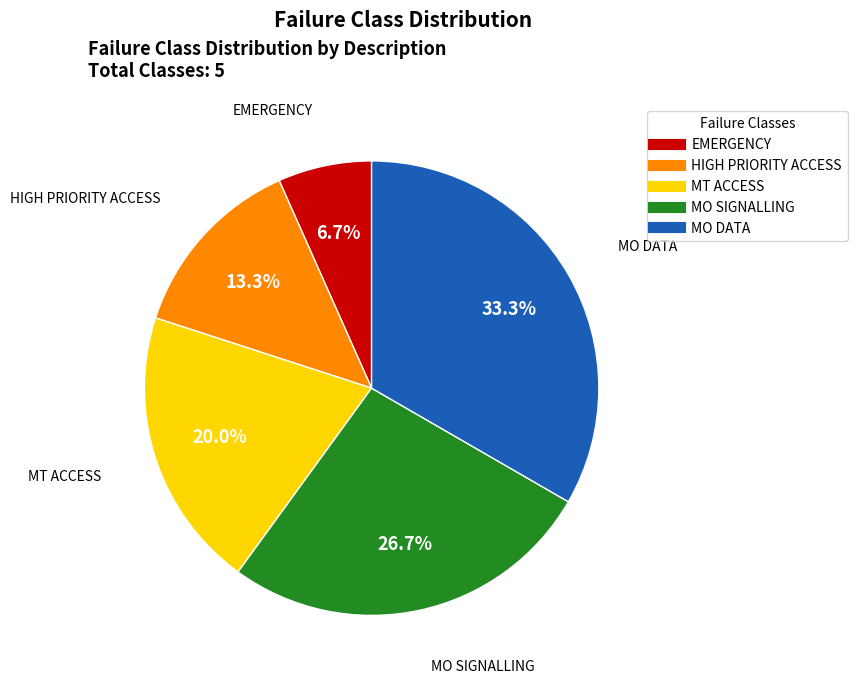

What is the smallest slice in the pie chart?

EMERGENCY